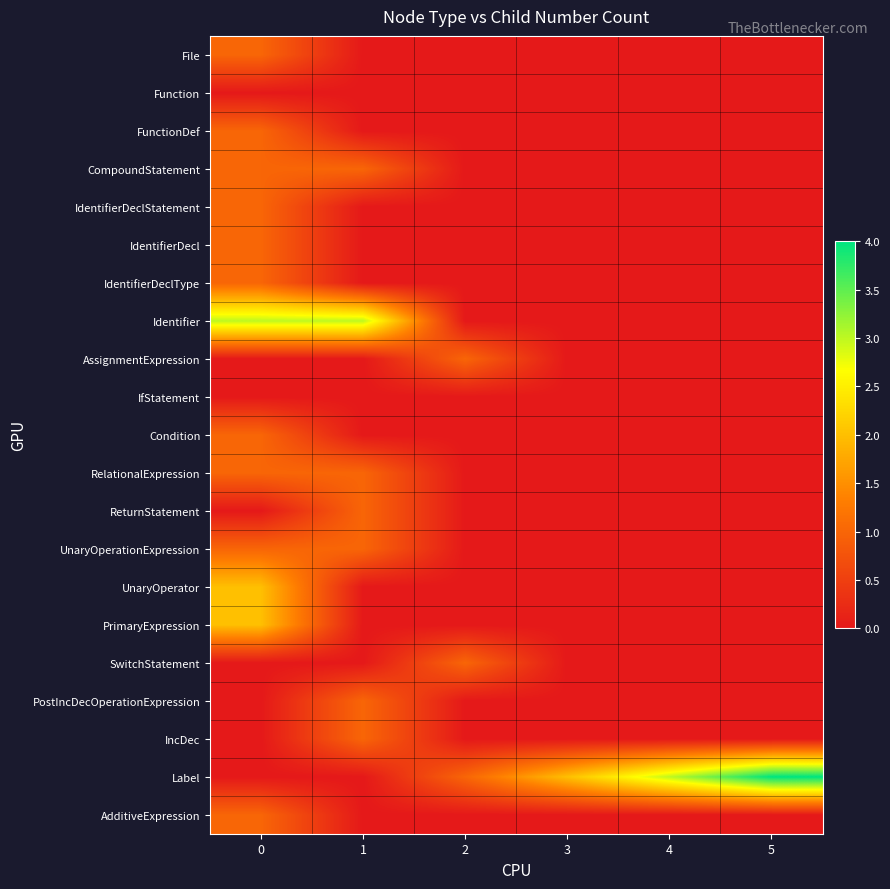

Reading left to right, transcribe all the data shown in this chart.

File: 0=1	1=0	2=0	3=0	4=0	5=0
Function: 0=0	1=0	2=0	3=0	4=0	5=0
FunctionDef: 0=1	1=0	2=0	3=0	4=0	5=0
CompoundStatement: 0=1	1=1	2=0	3=0	4=0	5=0
IdentifierDeclStatement: 0=1	1=0	2=0	3=0	4=0	5=0
IdentifierDecl: 0=1	1=0	2=0	3=0	4=0	5=0
IdentifierDeclType: 0=1	1=0	2=0	3=0	4=0	5=0
Identifier: 0=3	1=3	2=0	3=0	4=0	5=0
AssignmentExpression: 0=0	1=0	2=1	3=0	4=0	5=0
IfStatement: 0=0	1=0	2=0	3=0	4=0	5=0
Condition: 0=1	1=0	2=0	3=0	4=0	5=0
RelationalExpression: 0=1	1=1	2=0	3=0	4=0	5=0
ReturnStatement: 0=0	1=1	2=0	3=0	4=0	5=0
UnaryOperationExpression: 0=1	1=1	2=0	3=0	4=0	5=0
UnaryOperator: 0=2	1=0	2=0	3=0	4=0	5=0
PrimaryExpression: 0=2	1=0	2=0	3=0	4=0	5=0
SwitchStatement: 0=0	1=0	2=1	3=0	4=0	5=0
PostIncDecOperationExpression: 0=0	1=1	2=0	3=0	4=0	5=0
IncDec: 0=0	1=1	2=0	3=0	4=0	5=0
Label: 0=0	1=0	2=1	3=2	4=3	5=4
AdditiveExpression: 0=1	1=0	2=0	3=0	4=0	5=0